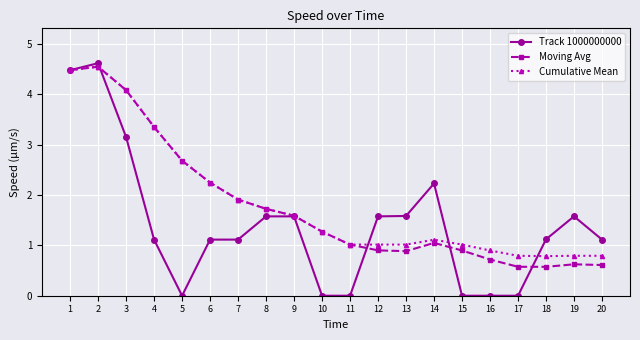

At which label is Track 1000000000 closest to 2?

14